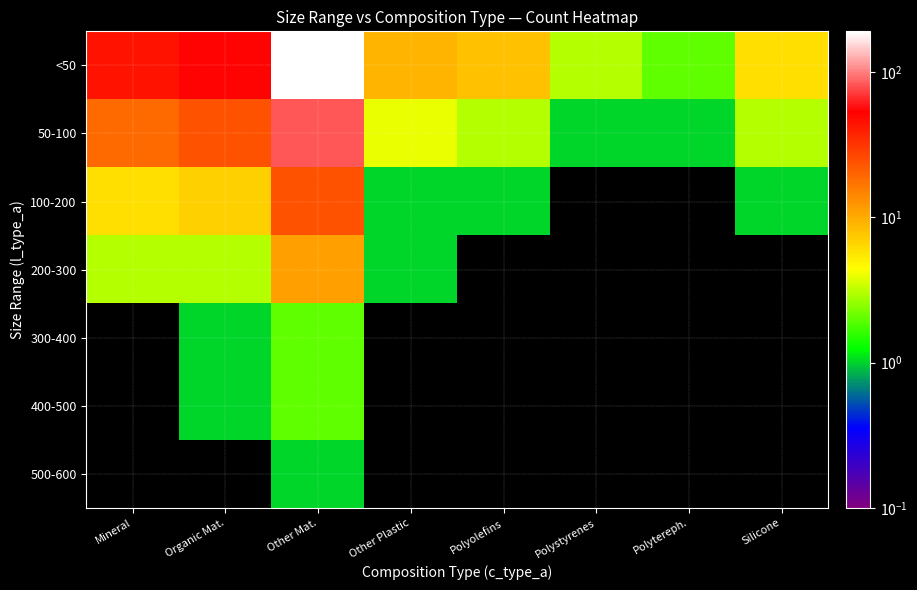

What is the greatest value displayed?

191